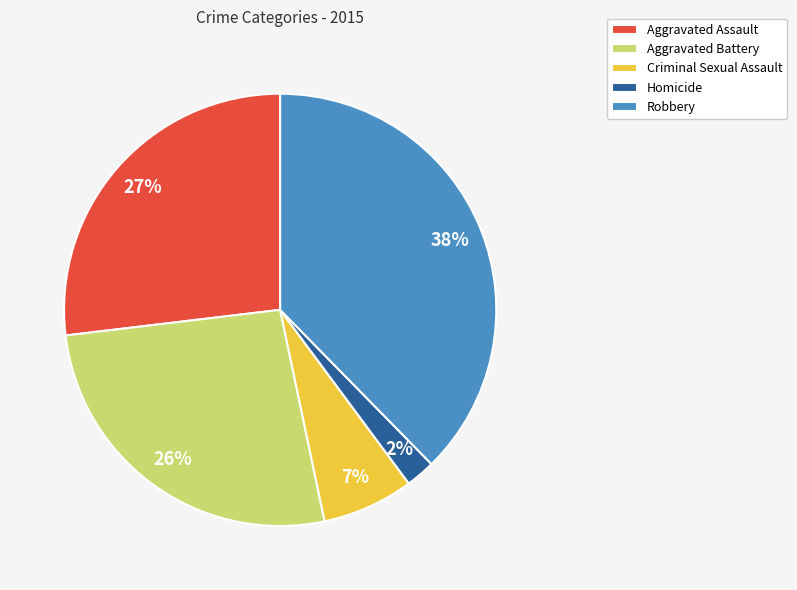

Which category has the smallest portion of the pie?

Homicide